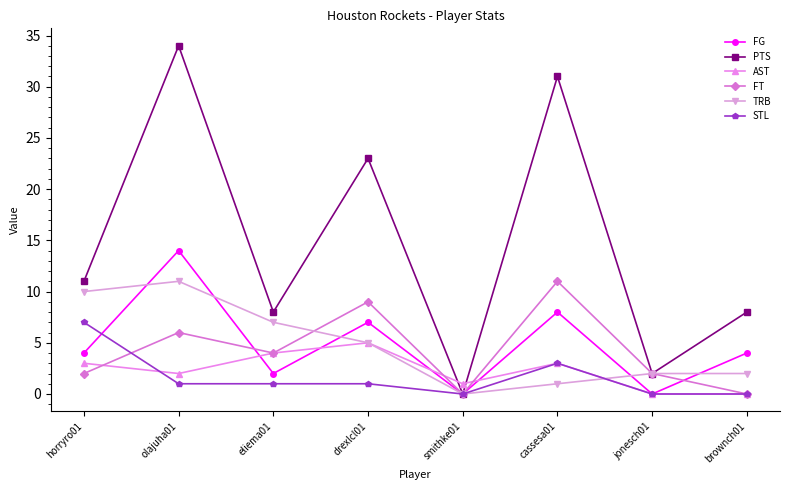

How many distinct data groups are displayed?

6